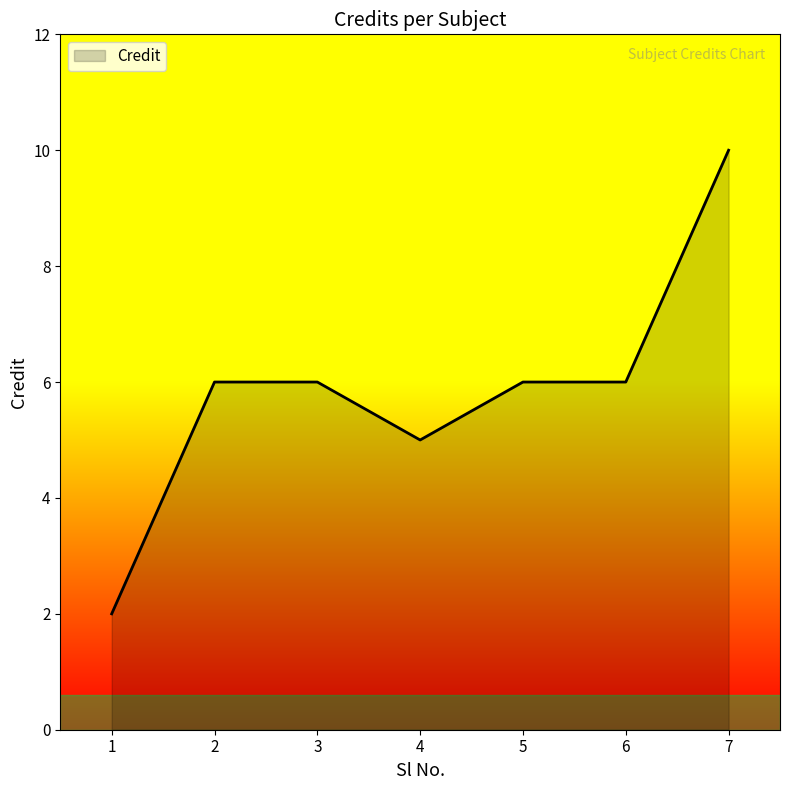

The value at 4 is 2. True or false?

False